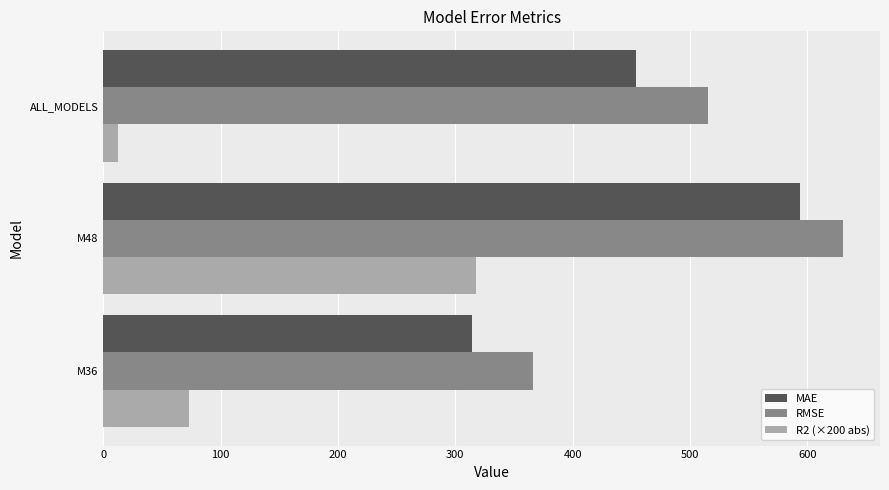

What is the spread (max minus min) of values at M48?

312.4